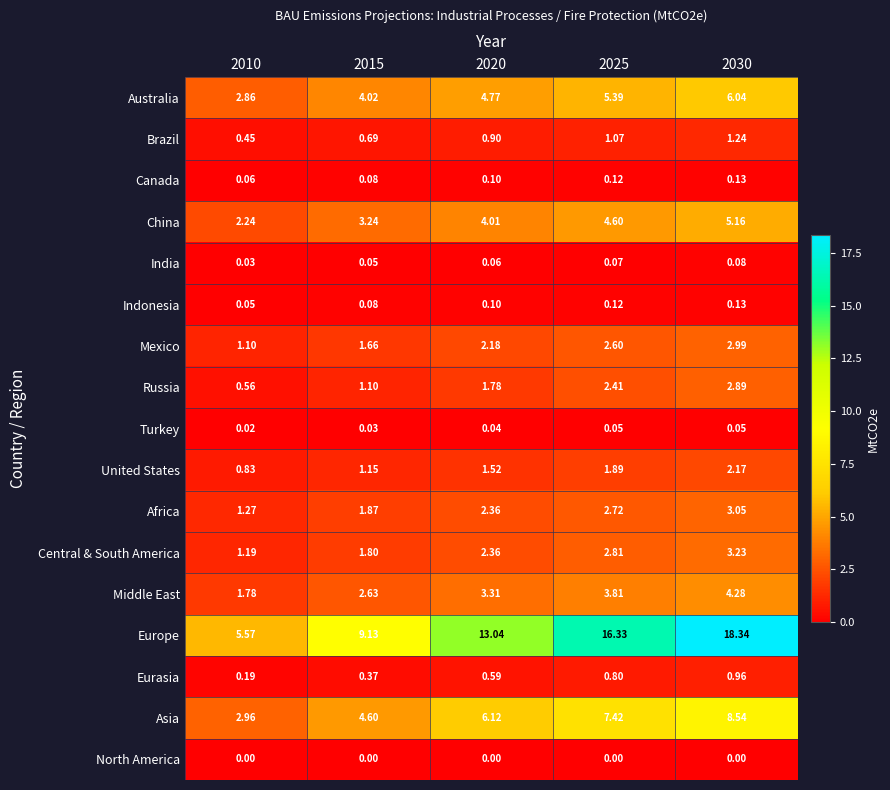

Which series has the largest total across all categories?

Europe